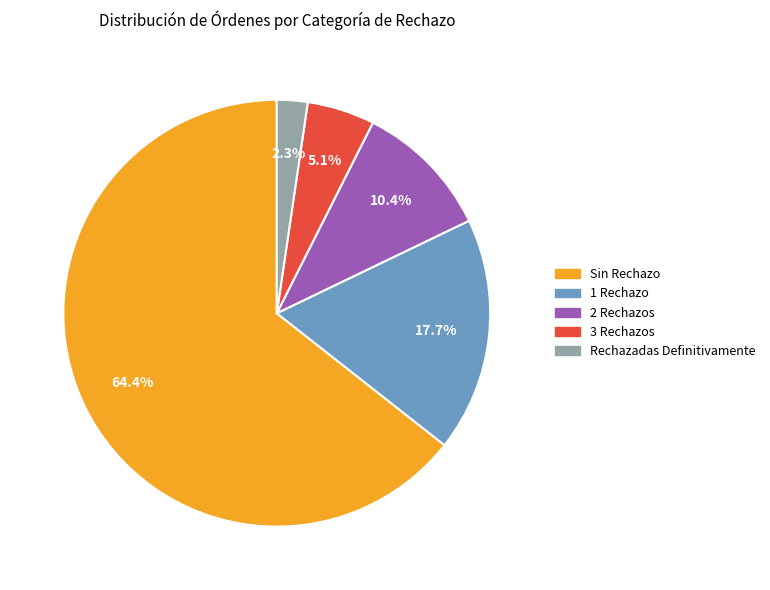

Between Rechazadas Definitivamente and 2 Rechazos, which is larger?

2 Rechazos